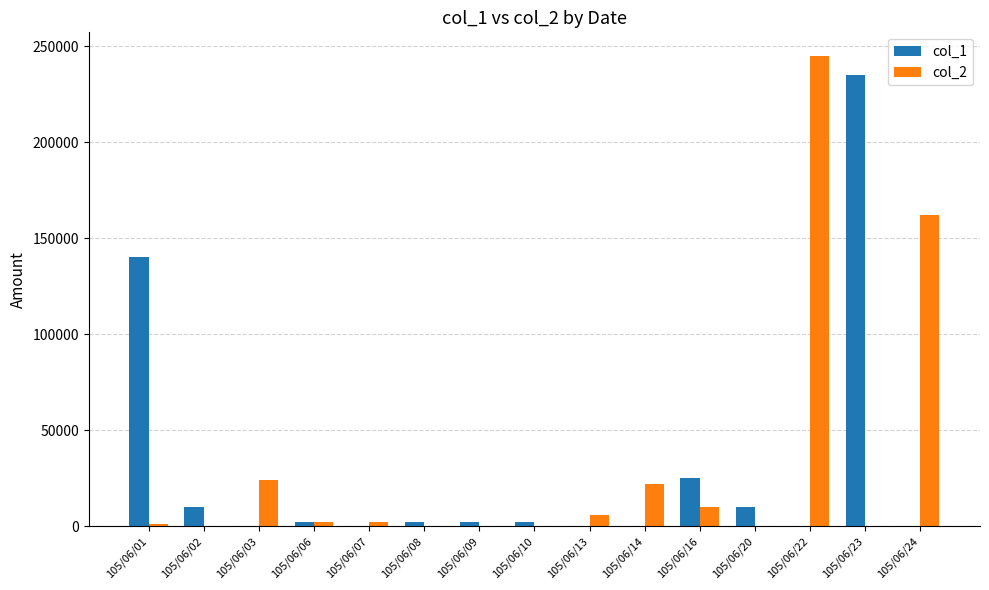

Which category has the highest value across all series?

105/06/22